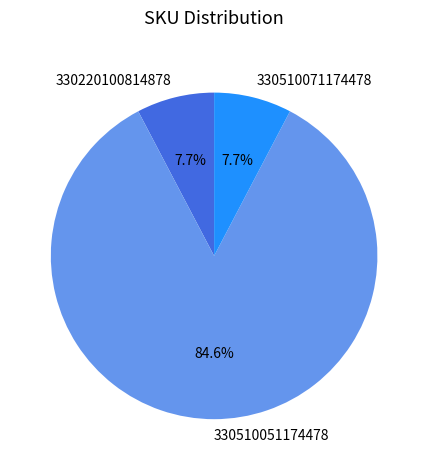

To the nearest percent, what percentage of the pie is 330510071174478?

8%